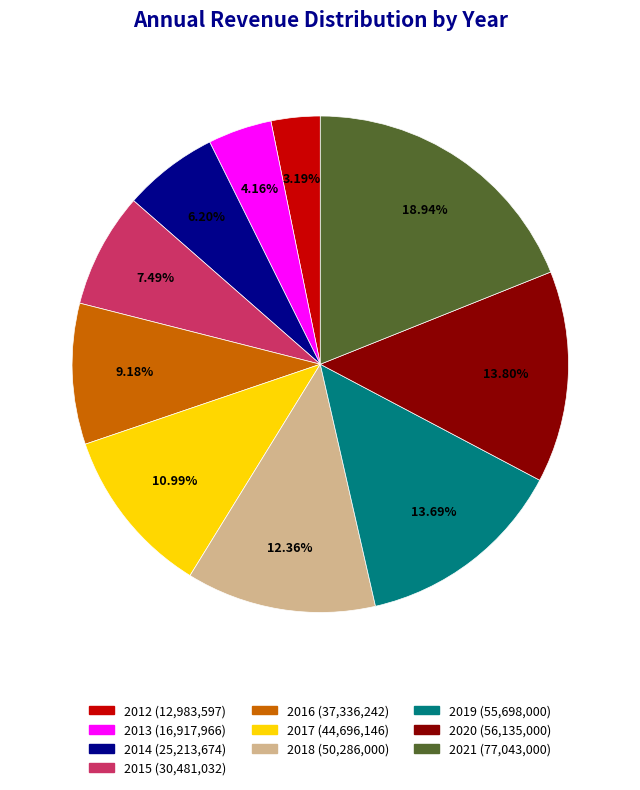

Between 2021 and 2014, which is larger?

2021